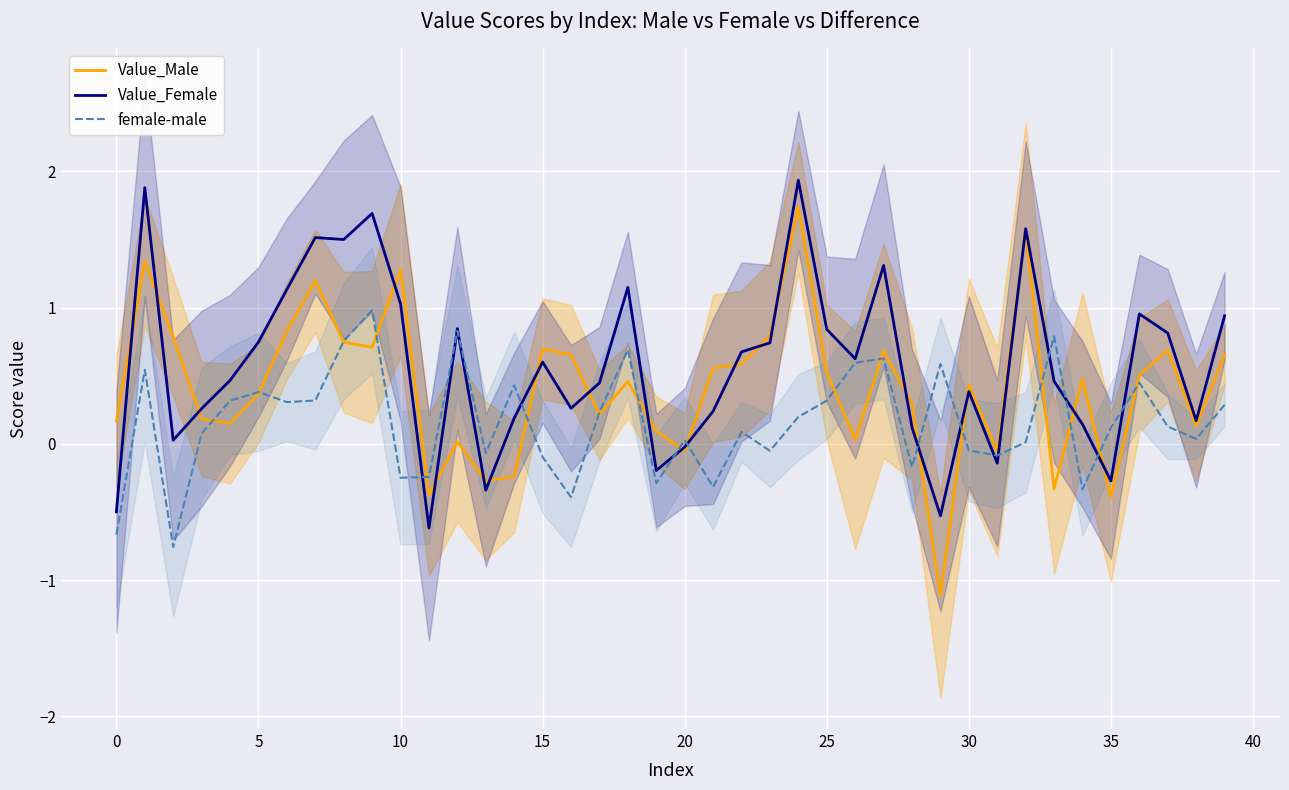

Where is female-male nearest to the value 0?

32